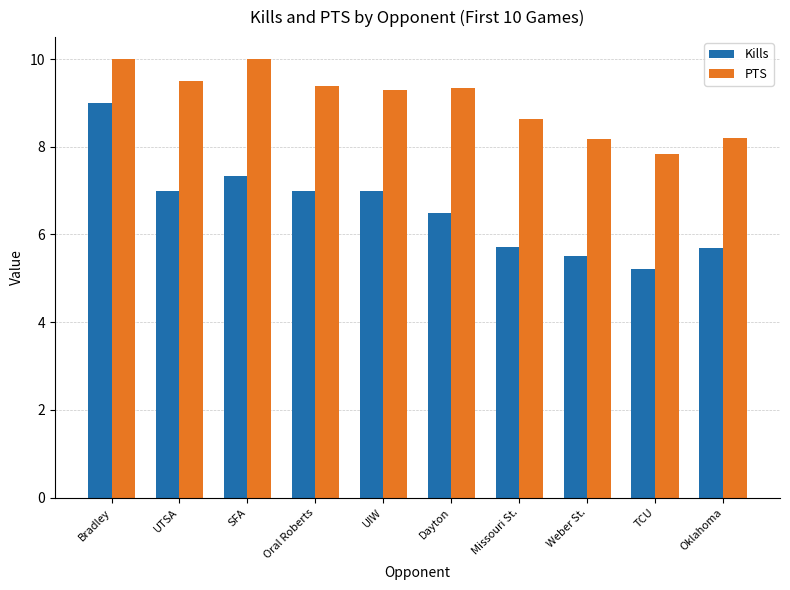

What is the maximum value shown in the chart?

10.0